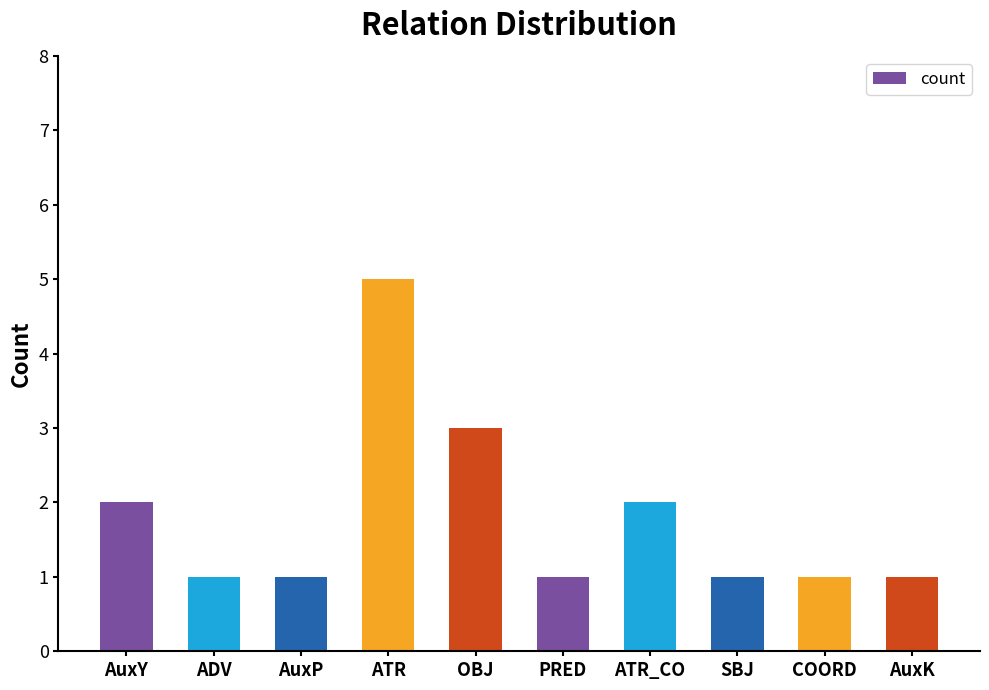

Is it true that the value at OBJ is 1?

False